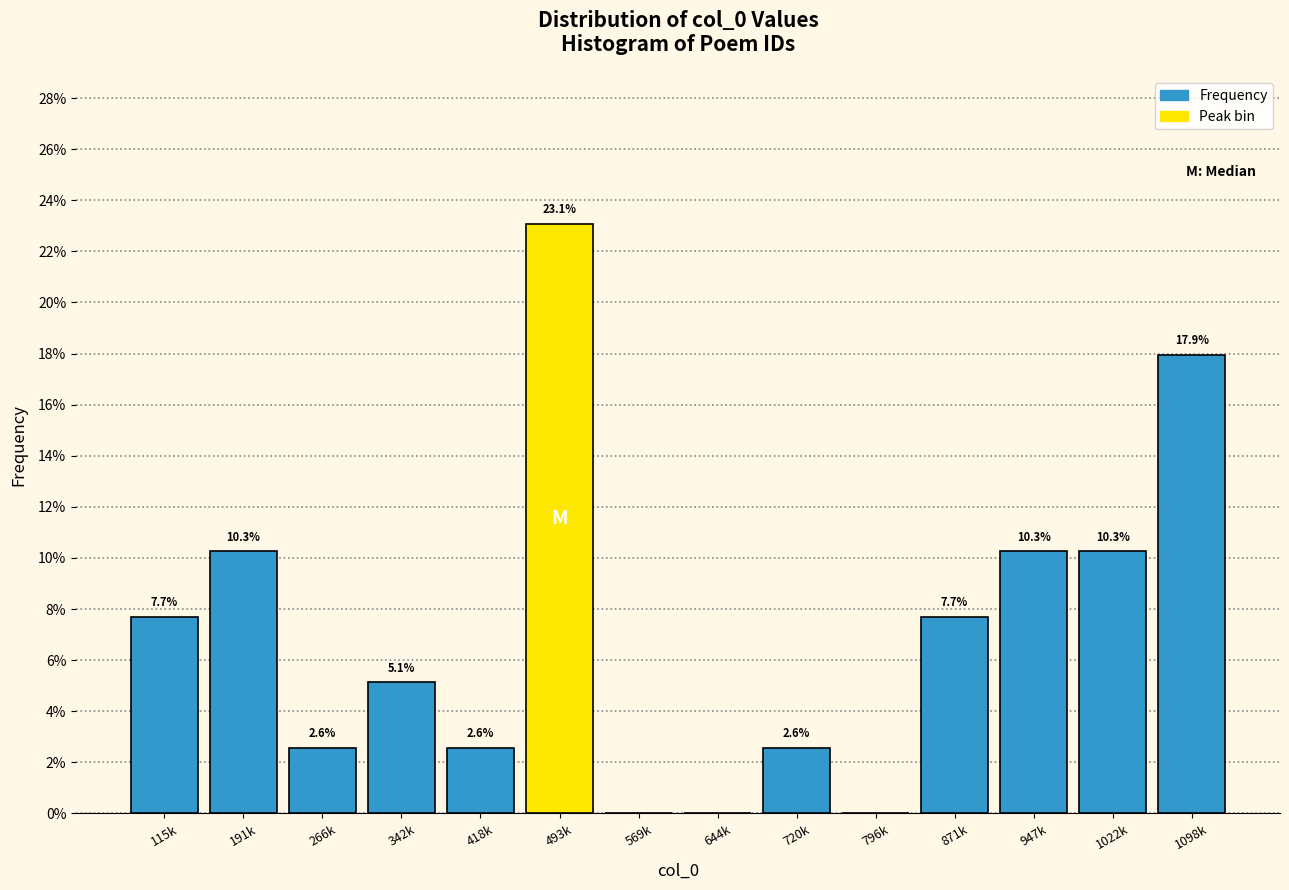

Reading left to right, transcribe all the data shown in this chart.

115k=7.7	191k=10.3	266k=2.6	342k=5.1	418k=2.6	493k=23.1	569k=0.0	644k=0.0	720k=2.6	796k=0.0	871k=7.7	947k=10.3	1022k=10.3	1098k=17.9